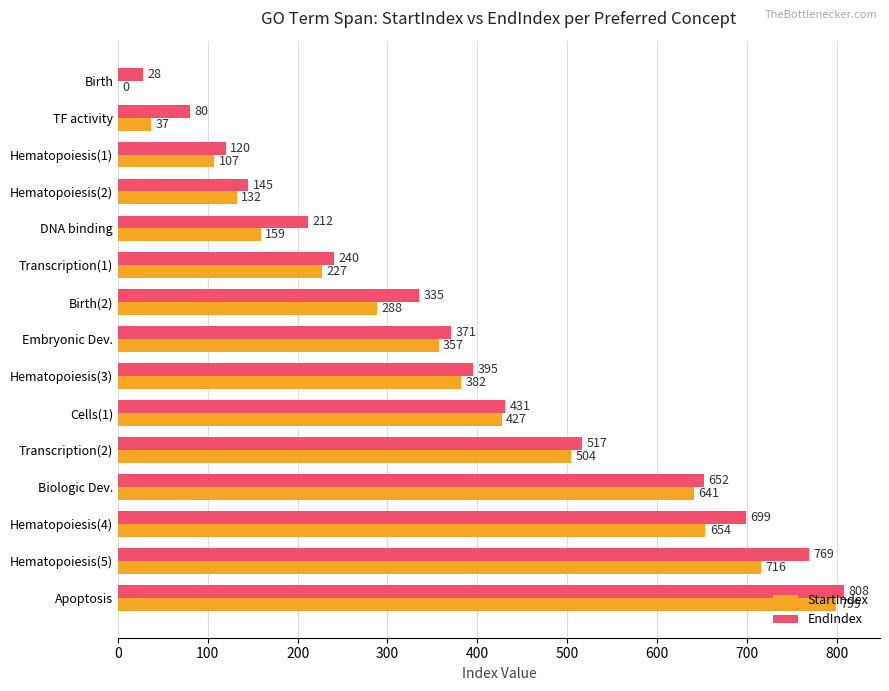

Which series has the largest total across all categories?

EndIndex